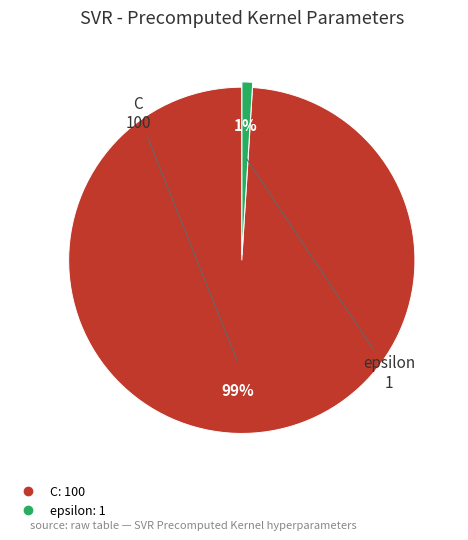

Is the sum of C and epsilon greater than half?

Yes